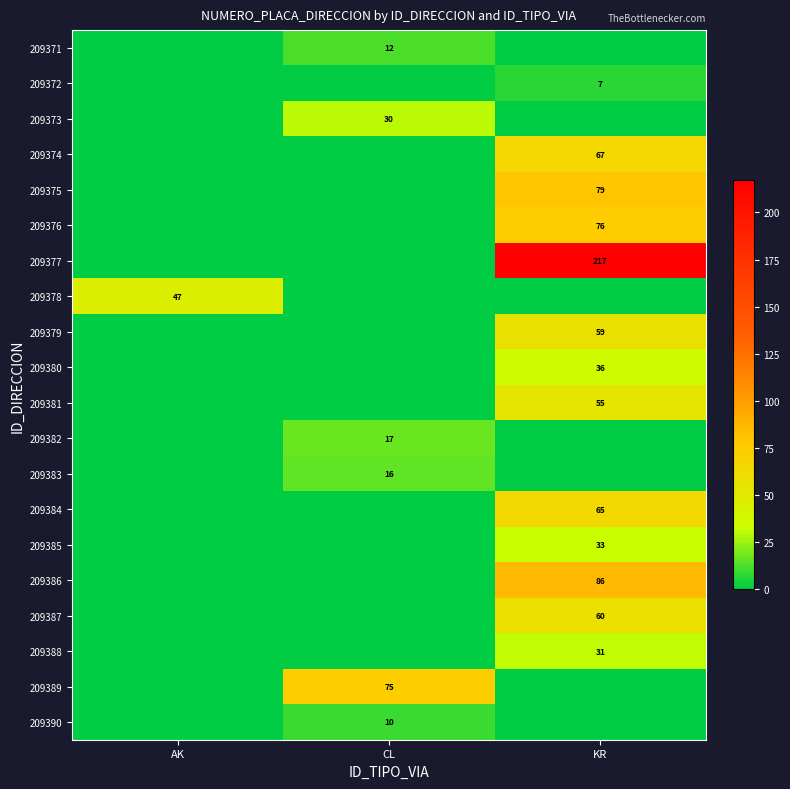

Is it true that 209388 equals 31 at KR?

True